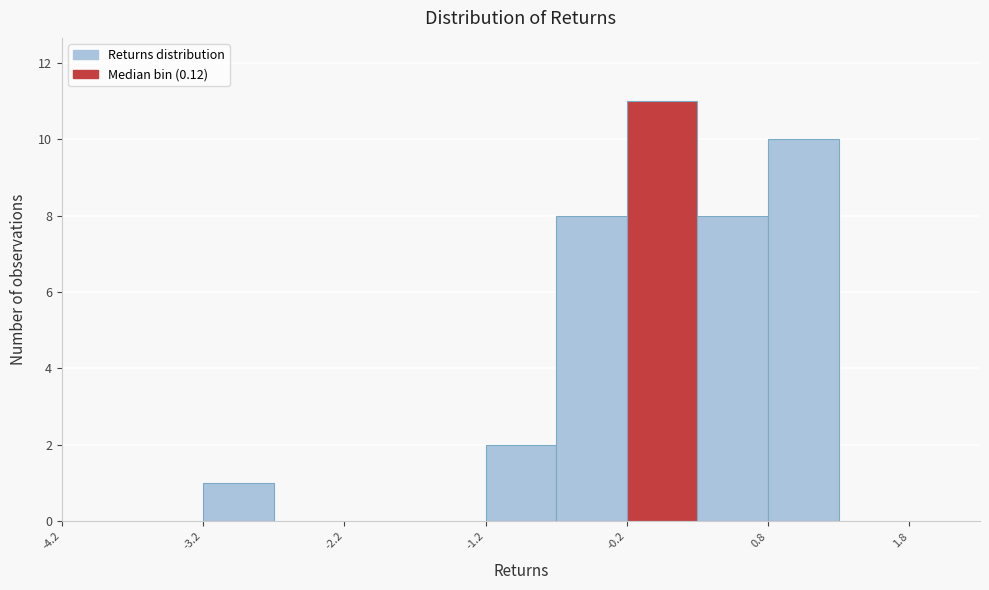

Reading left to right, list every bar in this chart as the range it spans on the x-axis followed by its height. Neither the bar edges nor the heights are printed on the chart, so give them approximately, as read against the axes.

-4.25 to -3.75: 0
-3.75 to -3.25: 0
-3.25 to -2.75: 1
-2.75 to -2.25: 0
-2.25 to -1.75: 0
-1.75 to -1.25: 0
-1.25 to -0.75: 2
-0.75 to -0.25: 8
-0.25 to 0.25: 11
0.25 to 0.75: 8
0.75 to 1.25: 10
1.25 to 1.75: 0
1.75 to 2.25: 0